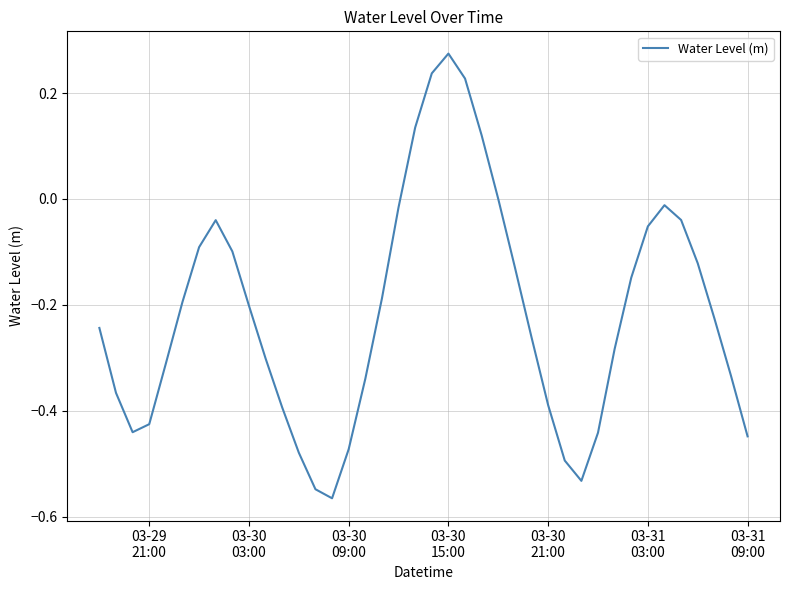

What is the difference between the maximum and minimum values?

0.8